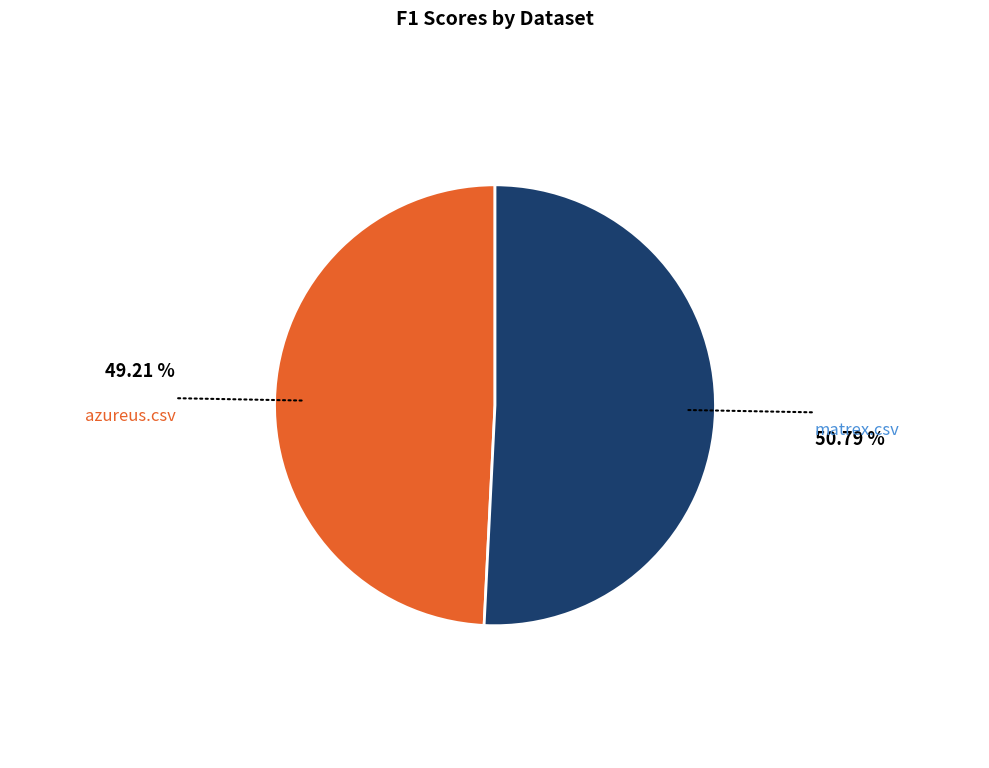

Which category has the smallest portion of the pie?

azureus.csv